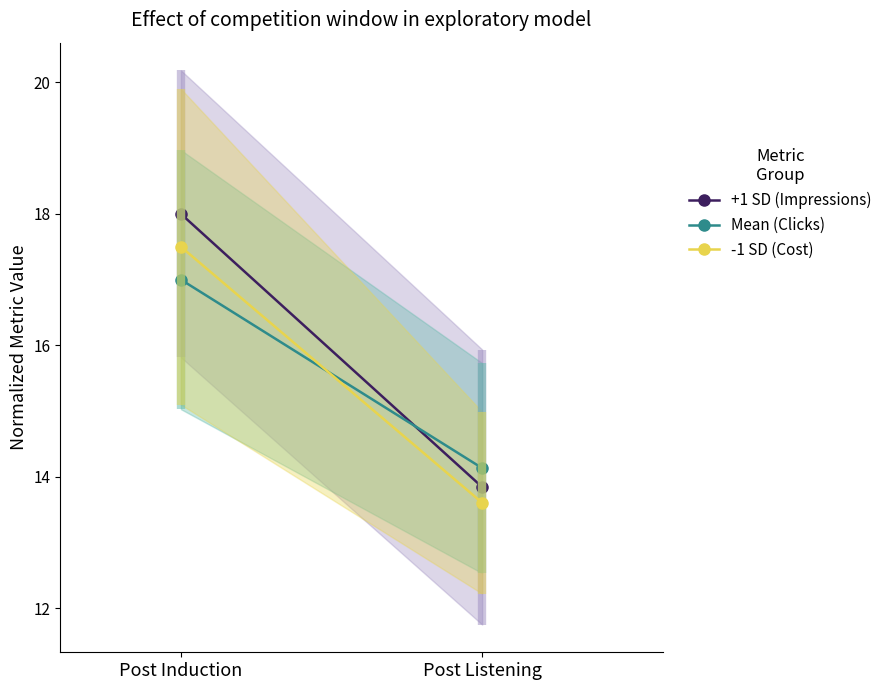

Which series changed the most between Post Induction and Post Listening?

+1 SD (Impressions)